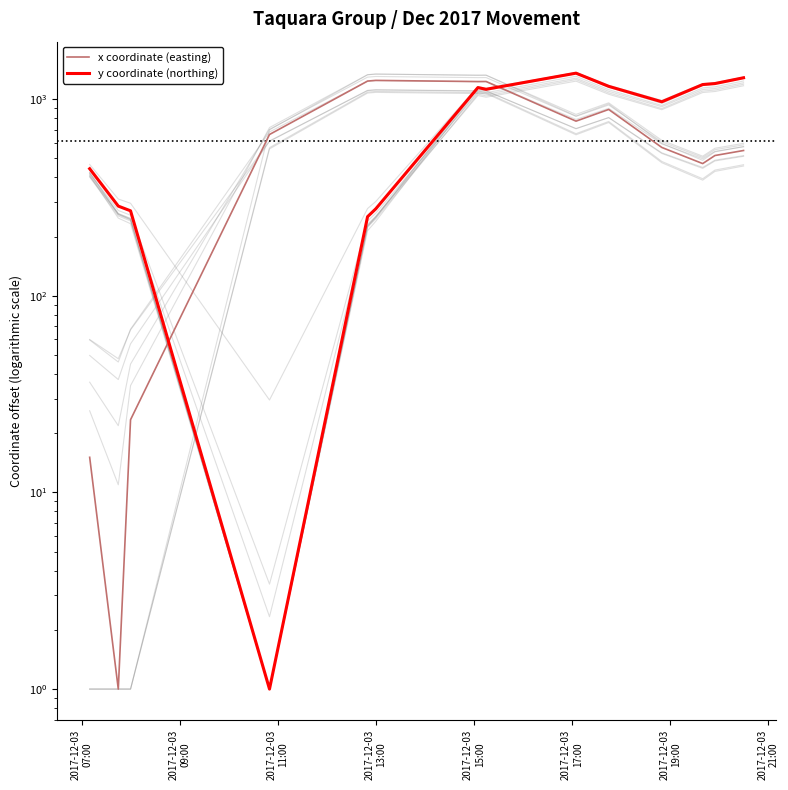

Is this an area chart (filled region under the line)?

No